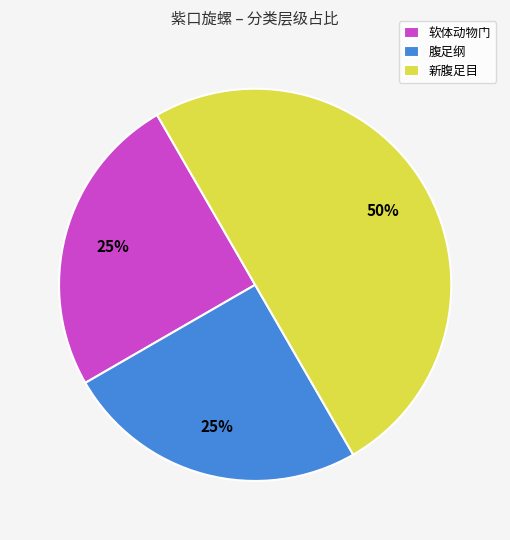

To the nearest percent, what is the combined percentage of 软体动物门 and 新腹足目?

75%